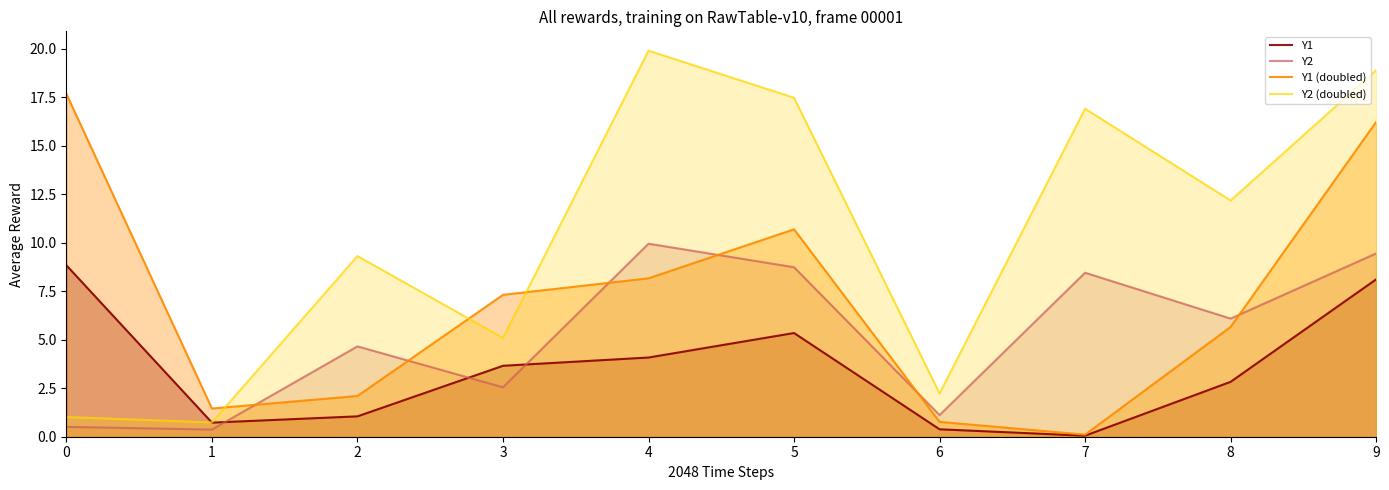

What is the sum of the Y2 values at 9 and 0?

10.0